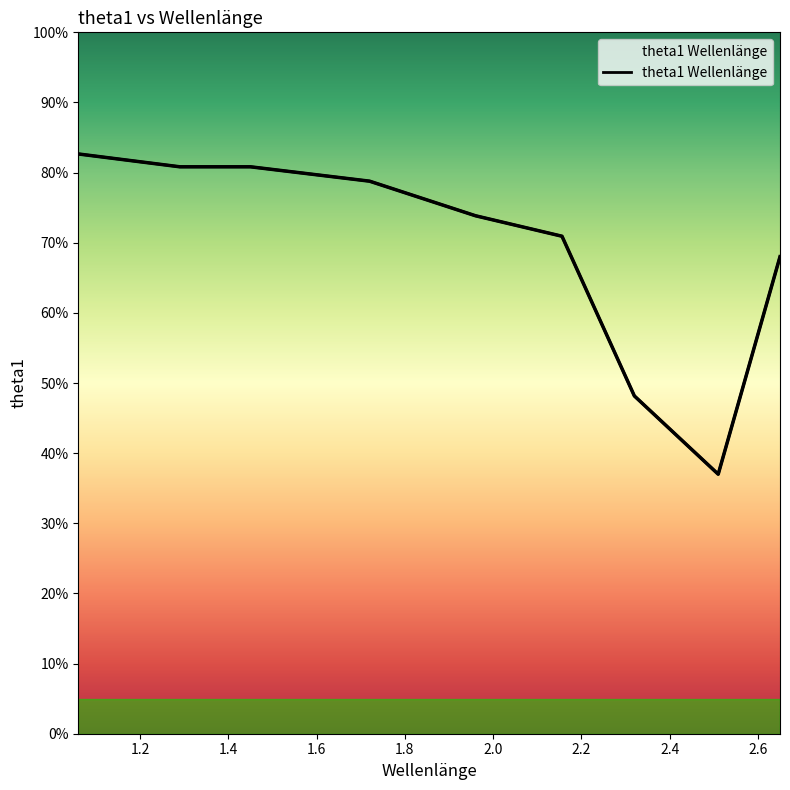

What is the average value?

69.0